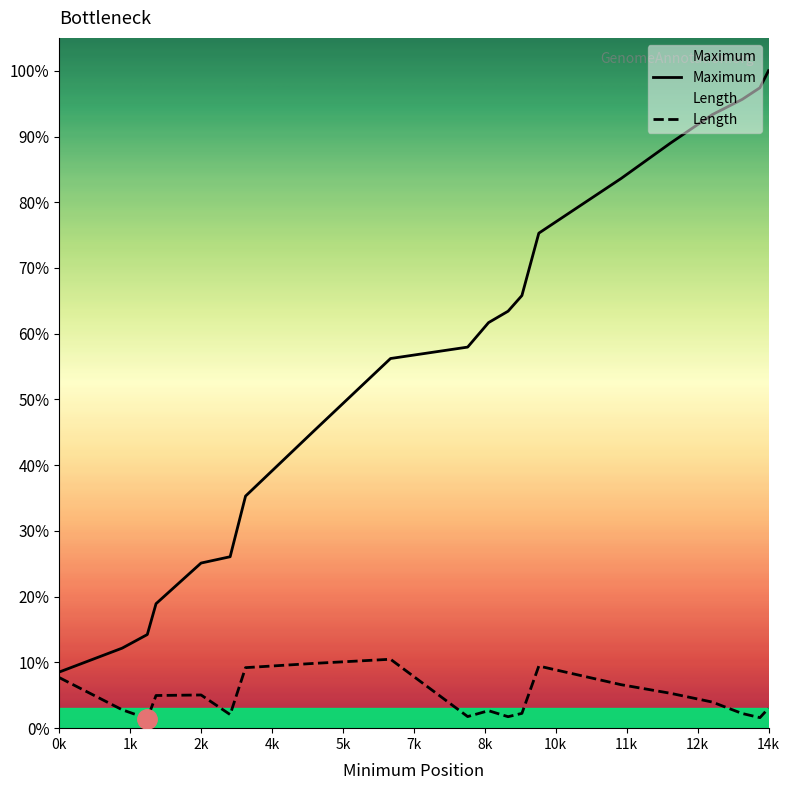

True or false: Length has more than 2 points higher than both neighbors.

True